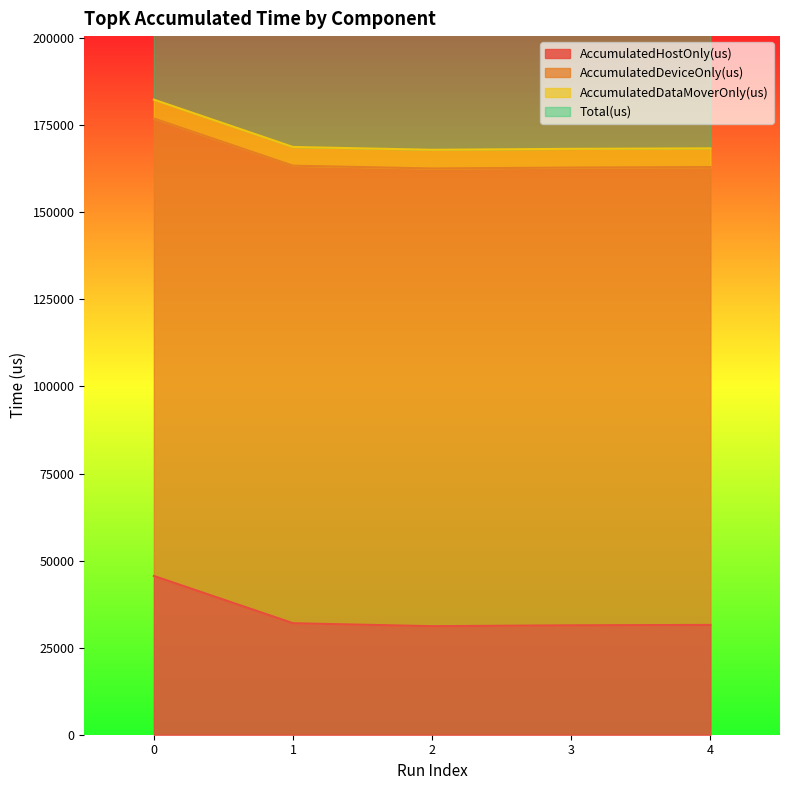

Rank the categories by Total(us) value from highest to lowest.

0, 1, 4, 3, 2